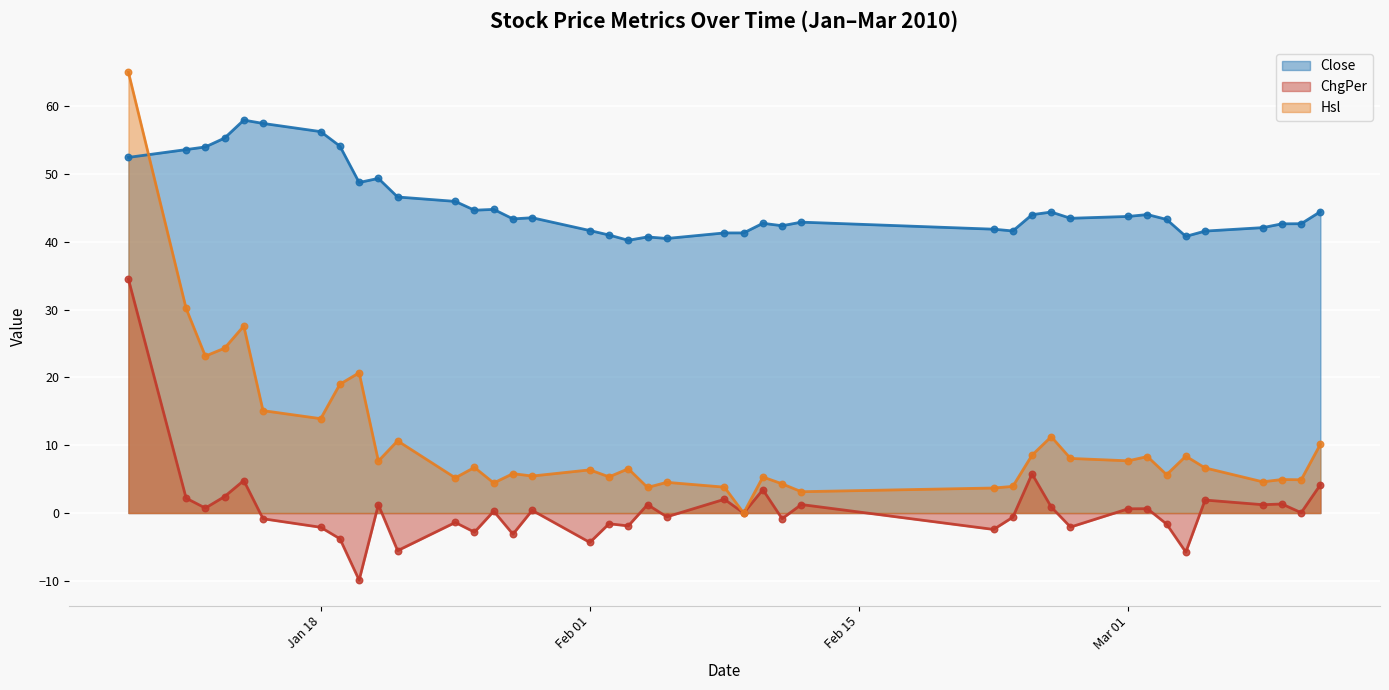

Which series contains the highest Y value?

Hsl